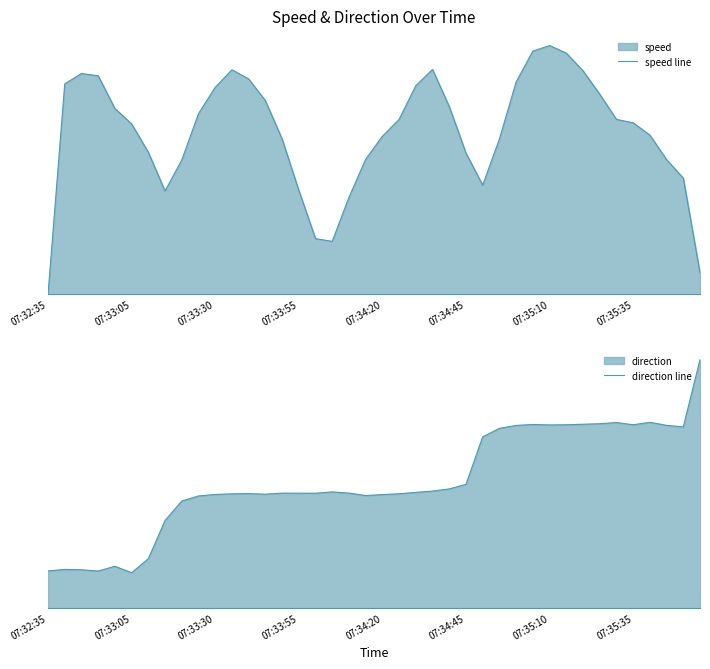

In direction line, how many points are higher than both neighbors (excluding endpoints)?

8